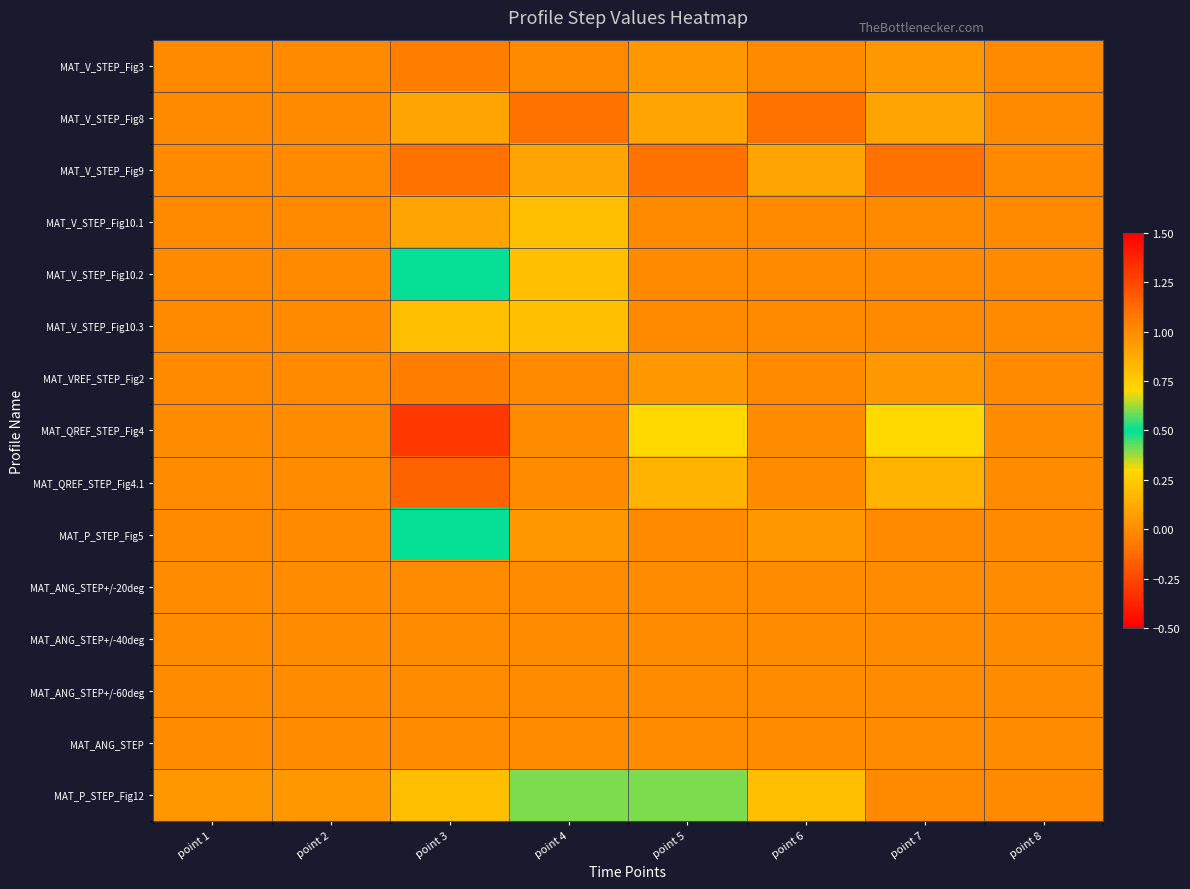

Between point 4 and point 2, which is larger?

point 4